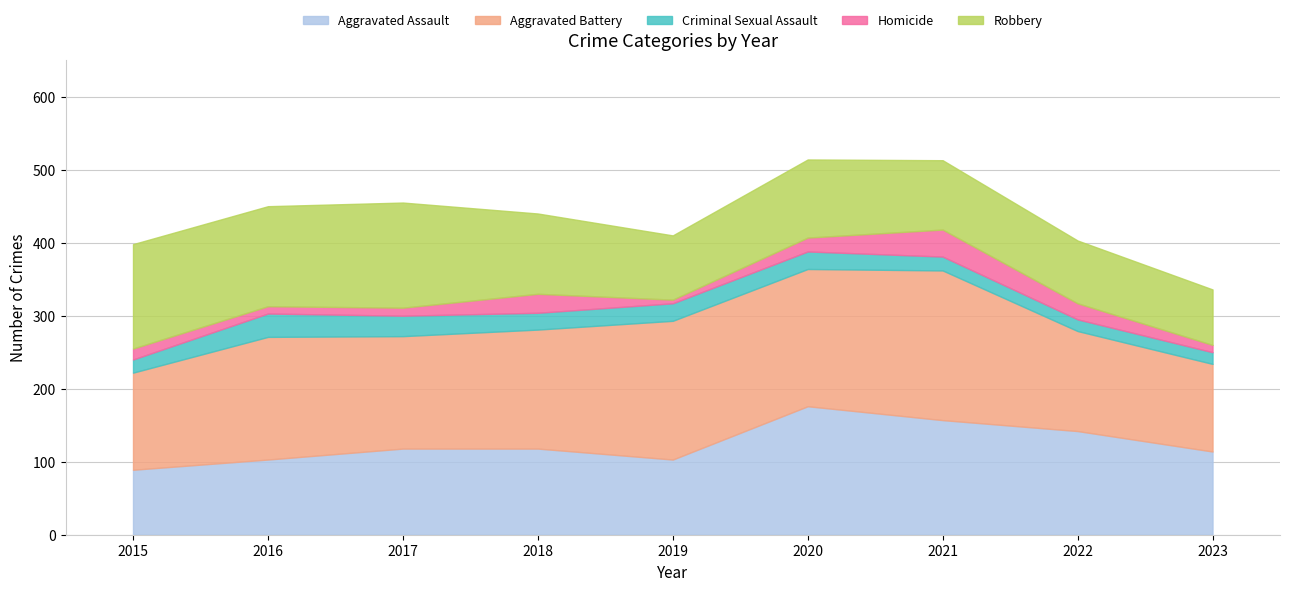

What is the spread (max minus min) of values at 2017?

143